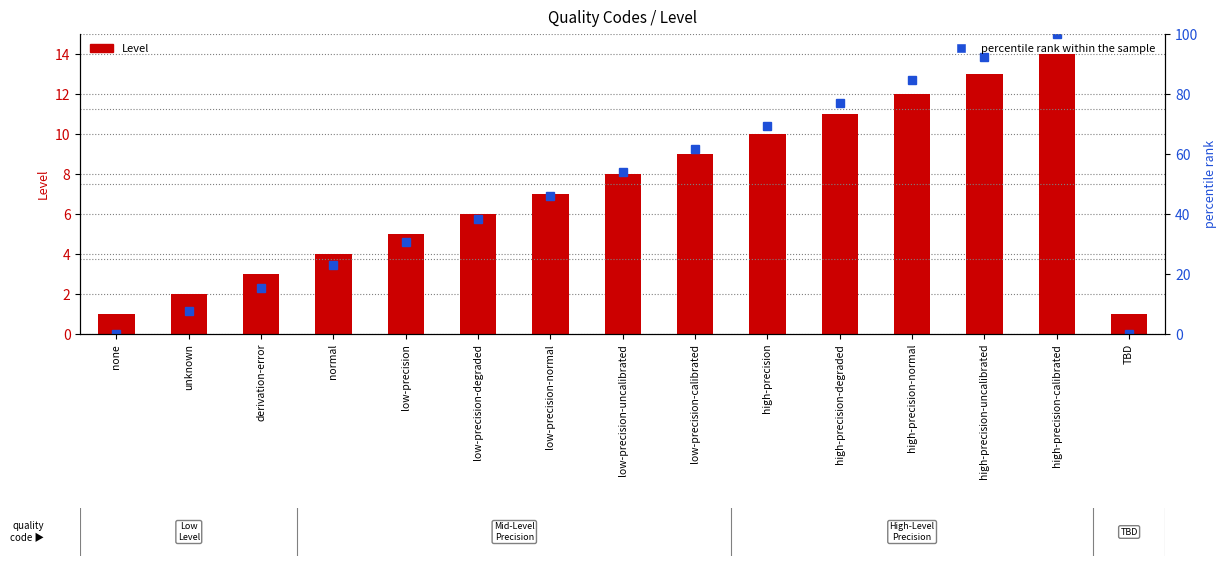

What is the approximate value of percentile rank within the sample at unknown?

7.7